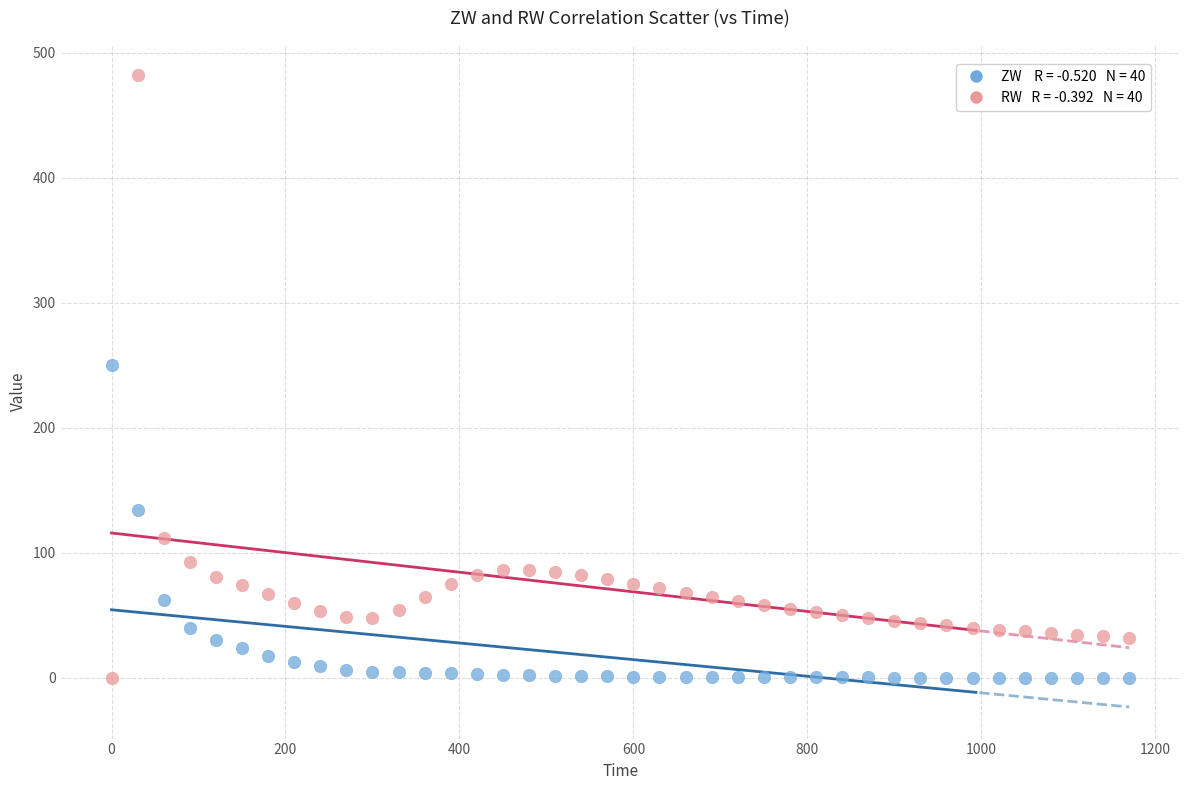

Across all data points, what is the range of Y values (max minus min)?

482.1